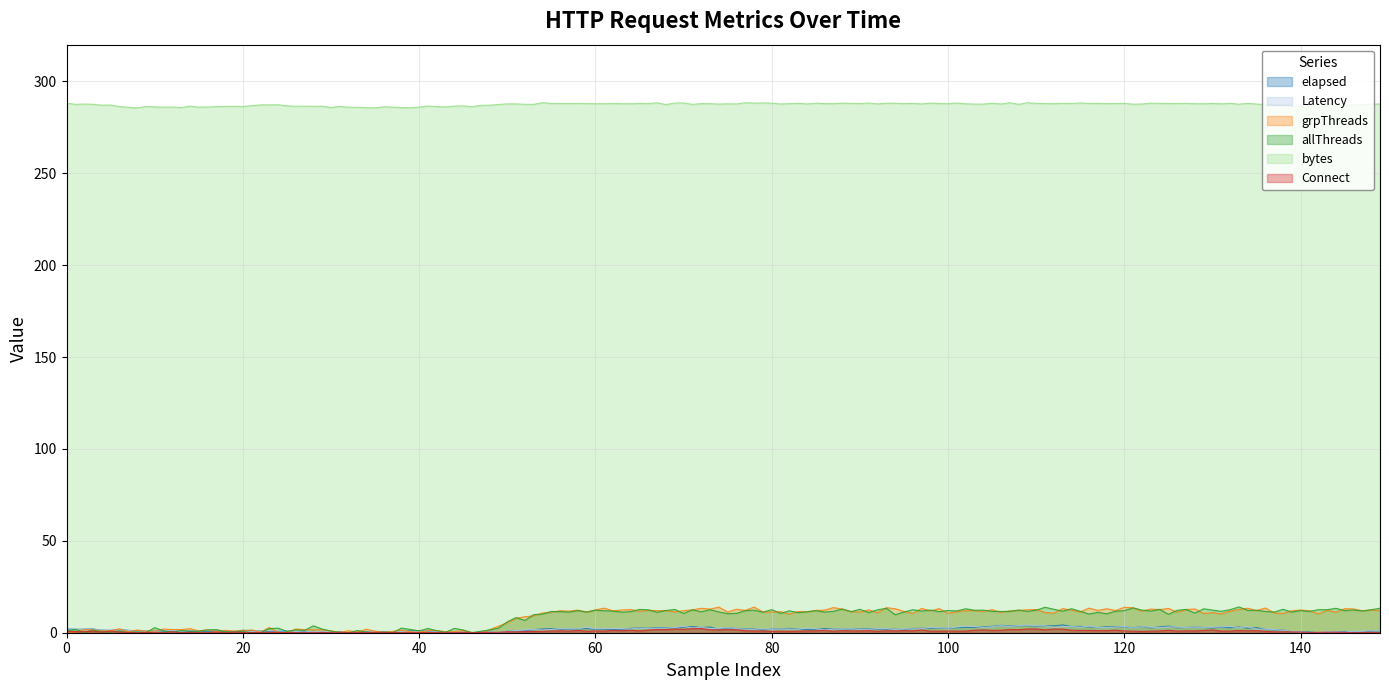

How many series are shown in this chart?

6